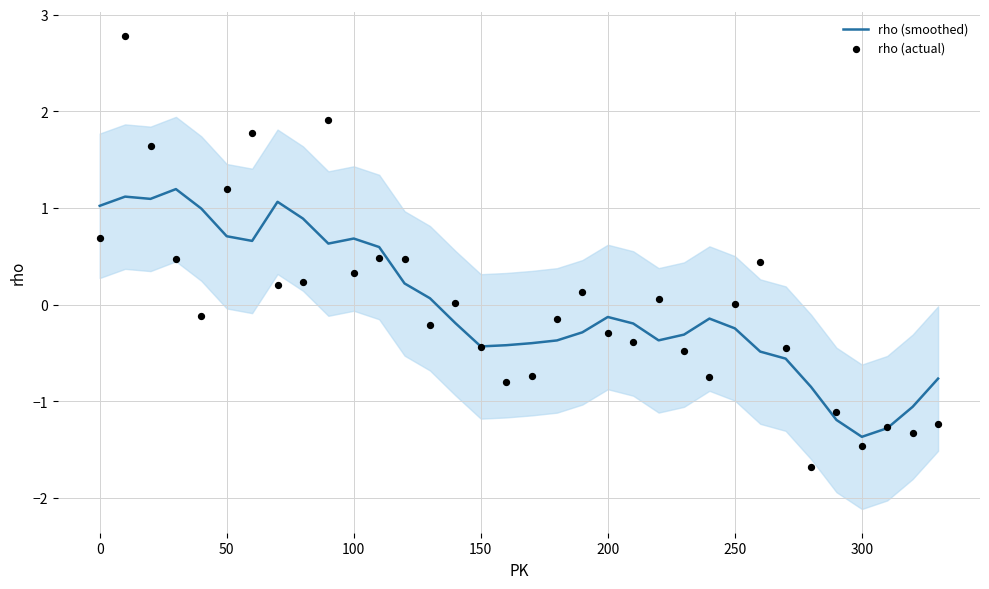

Which series has the largest total across all categories?

rho (actual)